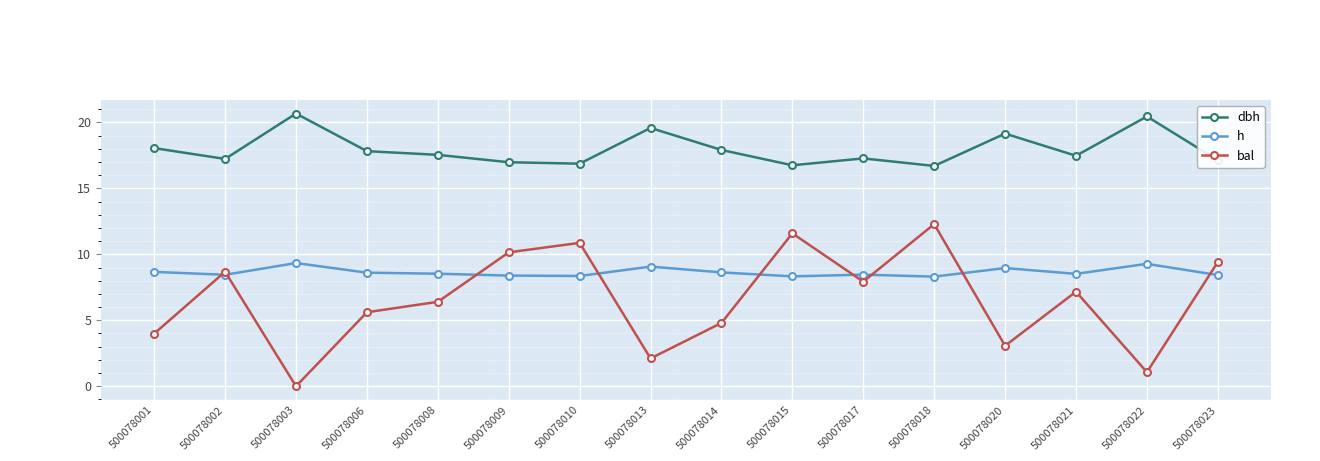

How many categories are shown in the chart?

16